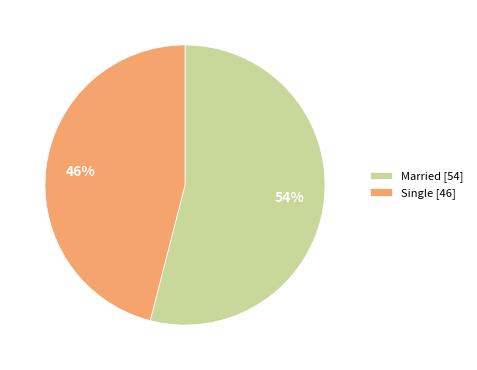

What is the smallest slice in the pie chart?

Single